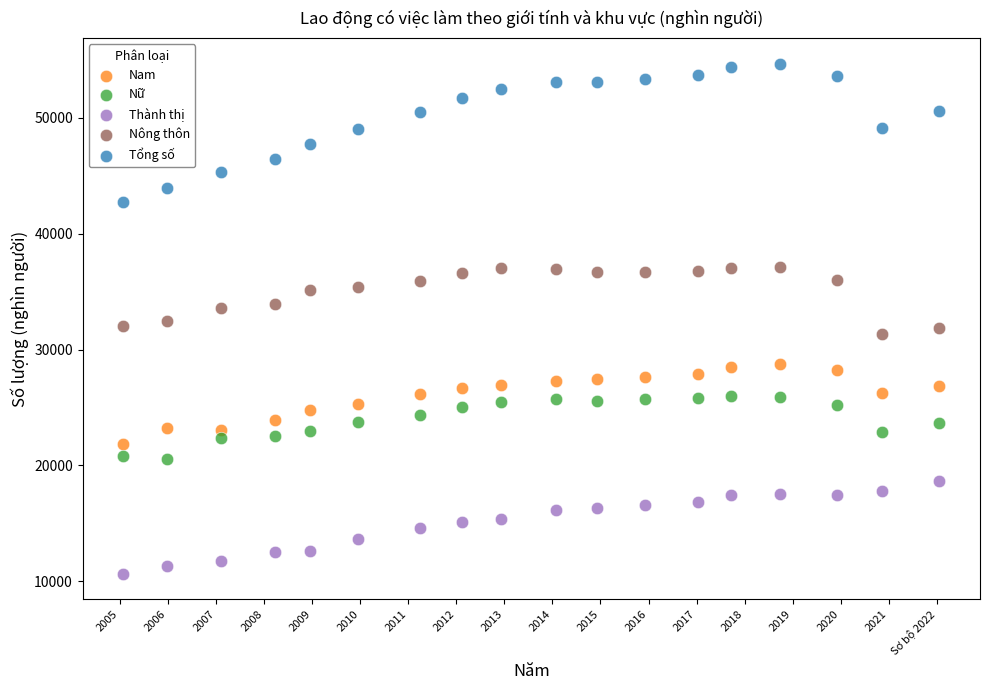

Which series reaches the maximum Y coordinate?

Tổng số